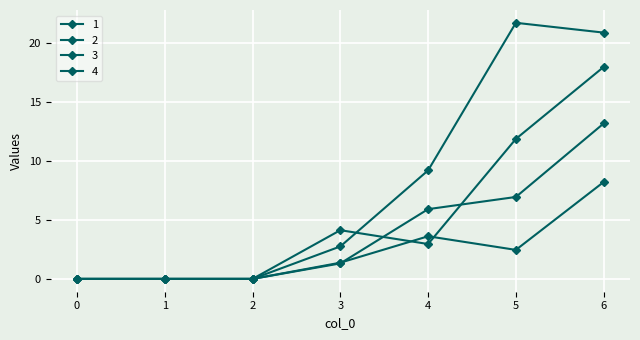

Where do 1 and 3 first cross each other?

3 and 4